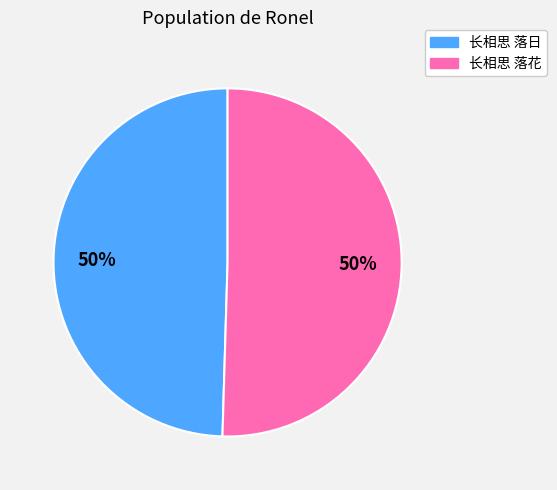

To the nearest percent, what percentage of the pie is 长相思 落日?

50%